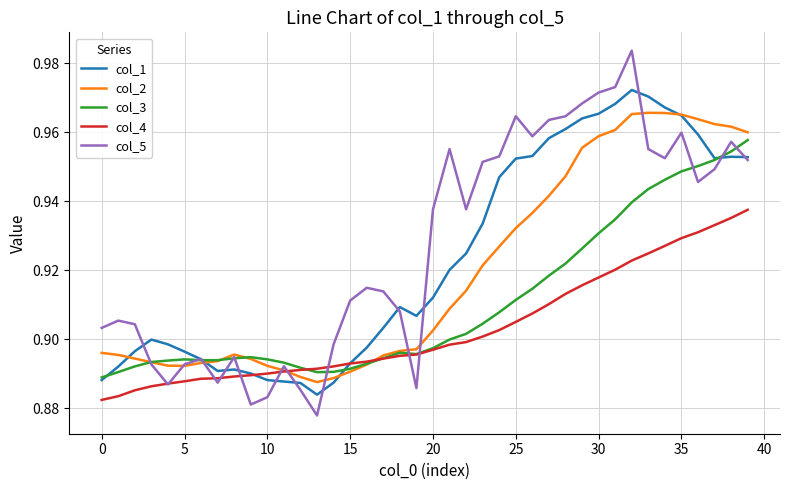

How many col_4 values are between 0 and 1?

40